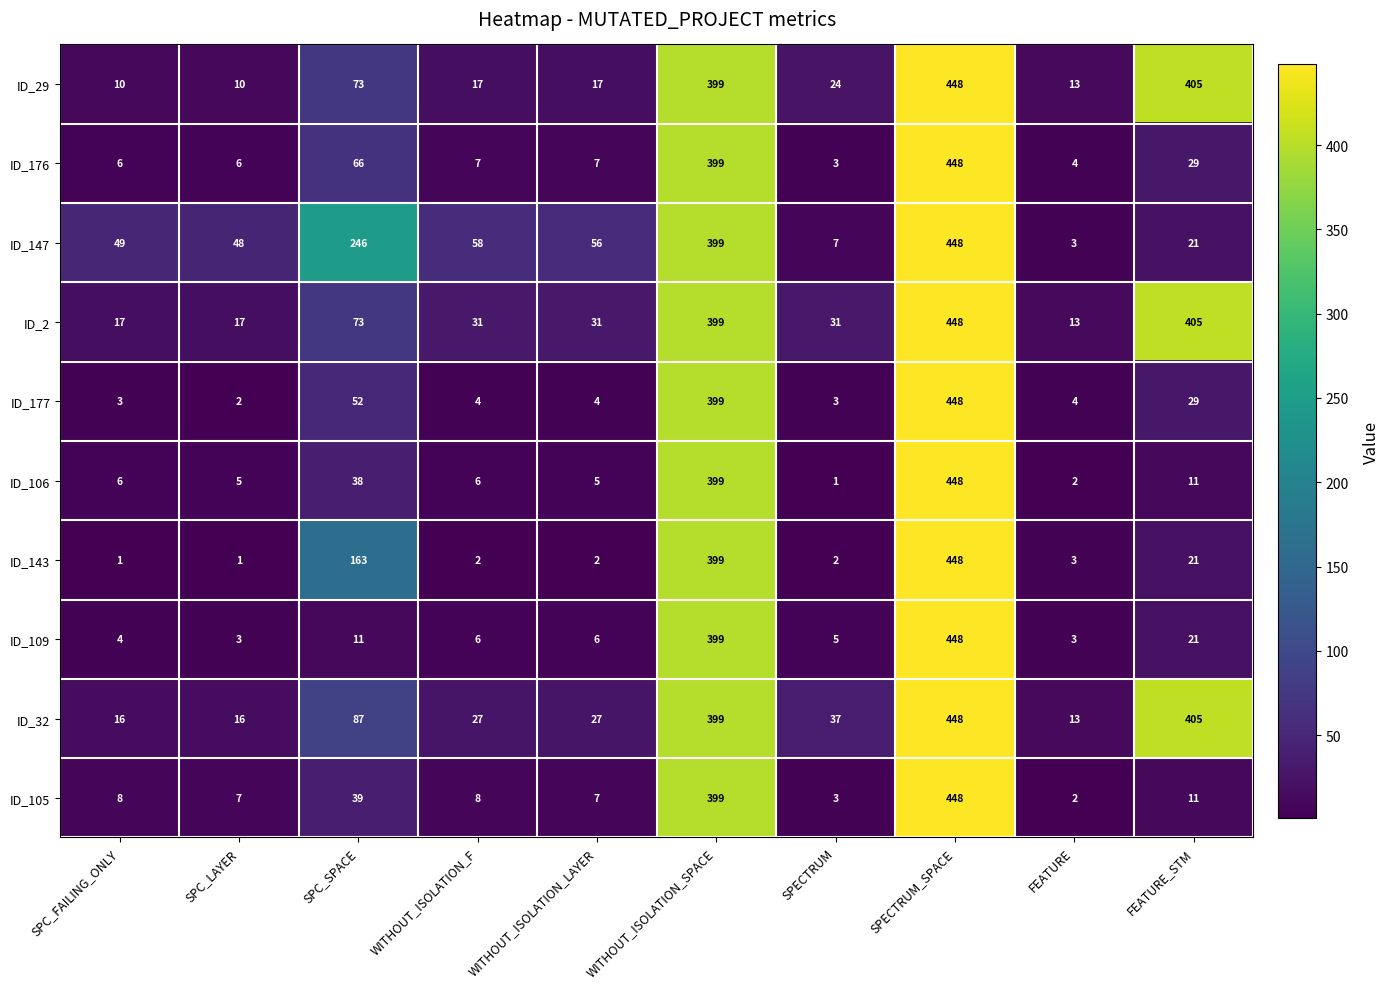

What is the spread (max minus min) of values at FEATURE_STM?

394